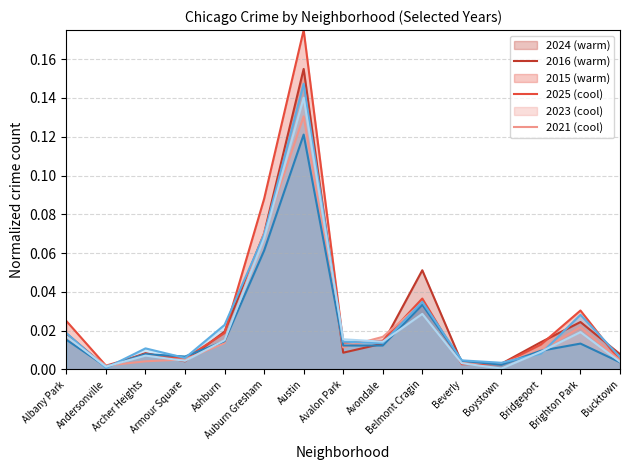

At which category does 2025 reach its first local valley?

Andersonville